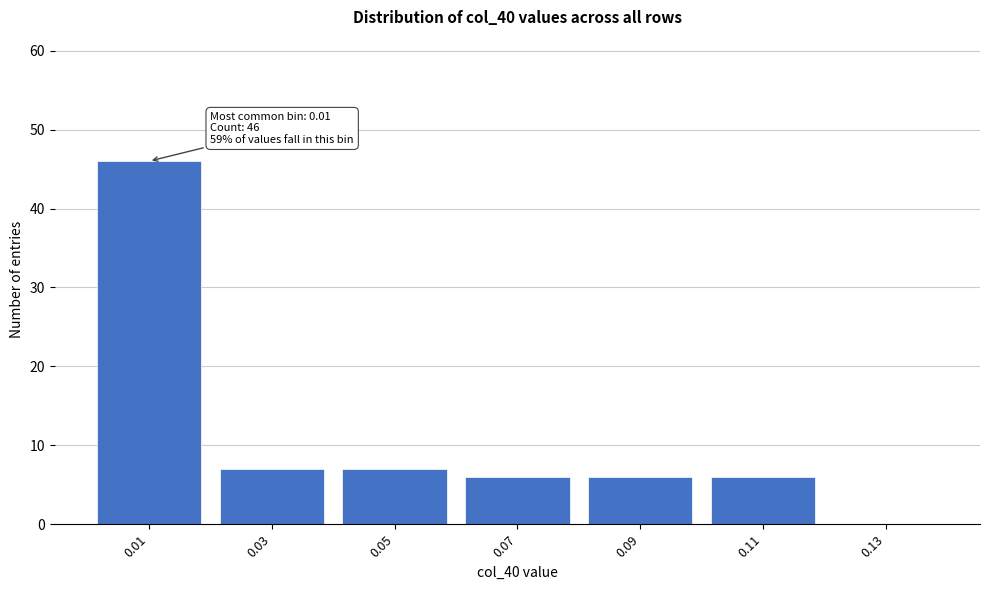

Reading right to left, what are all the values shown in this chart?

0.13=0	0.11=6	0.09=6	0.07=6	0.05=7	0.03=7	0.01=46